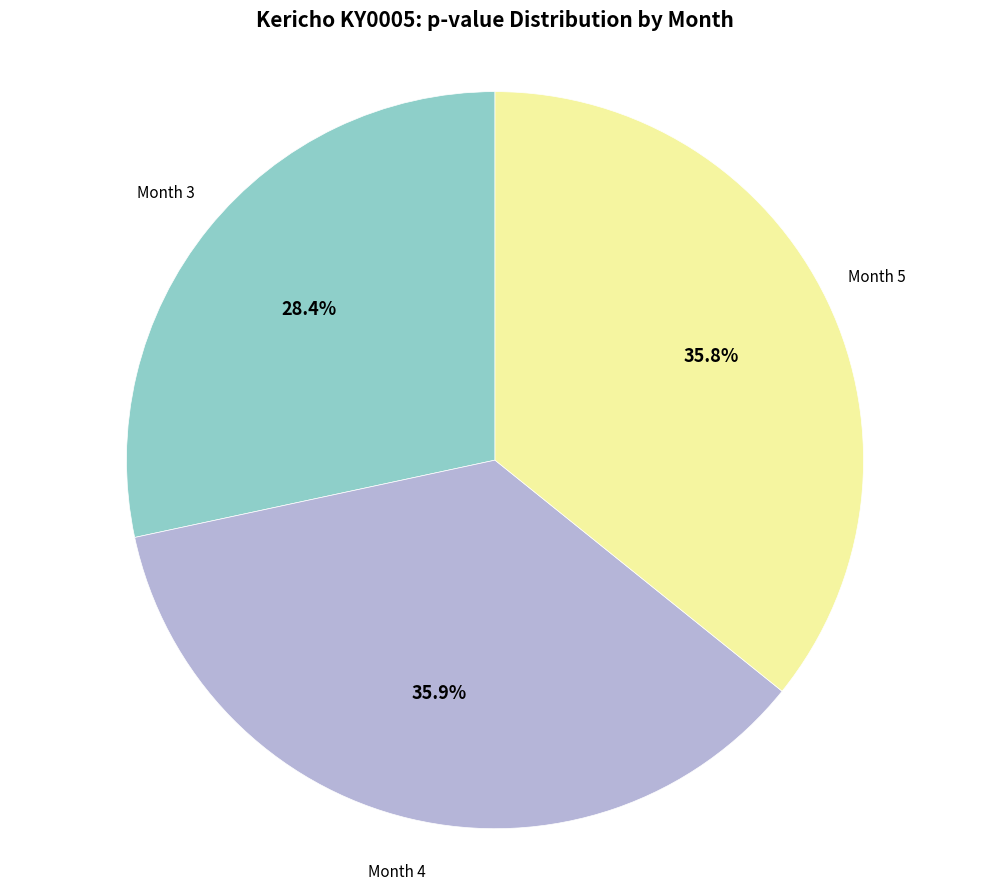

Count the number of slices in the pie.

3